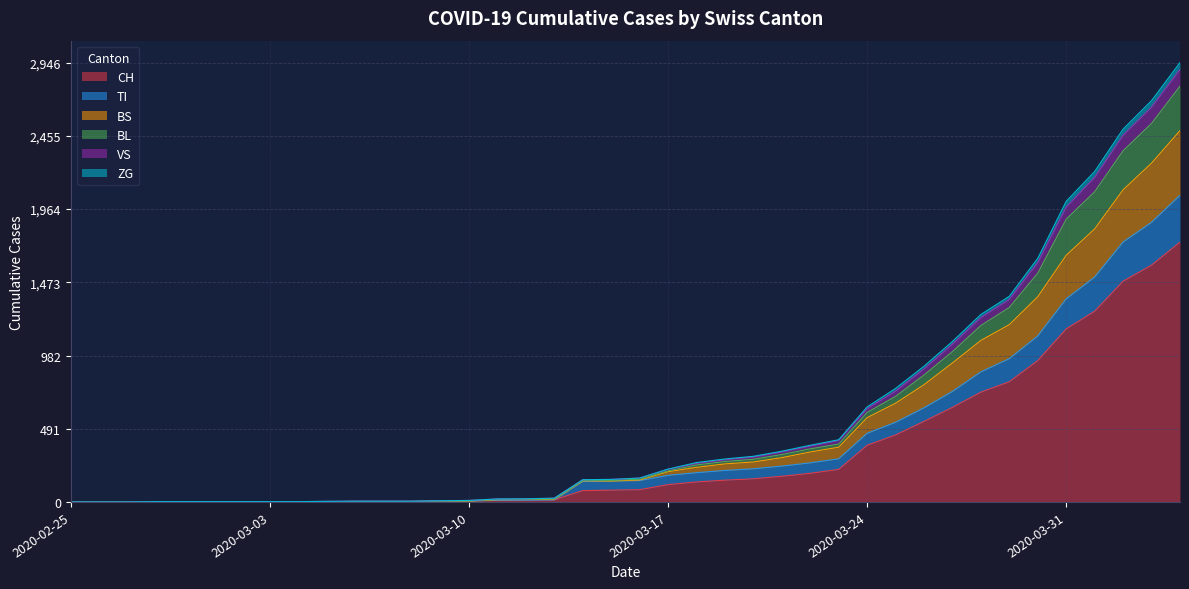

What is the total value across all series at 2020-03-06?

22